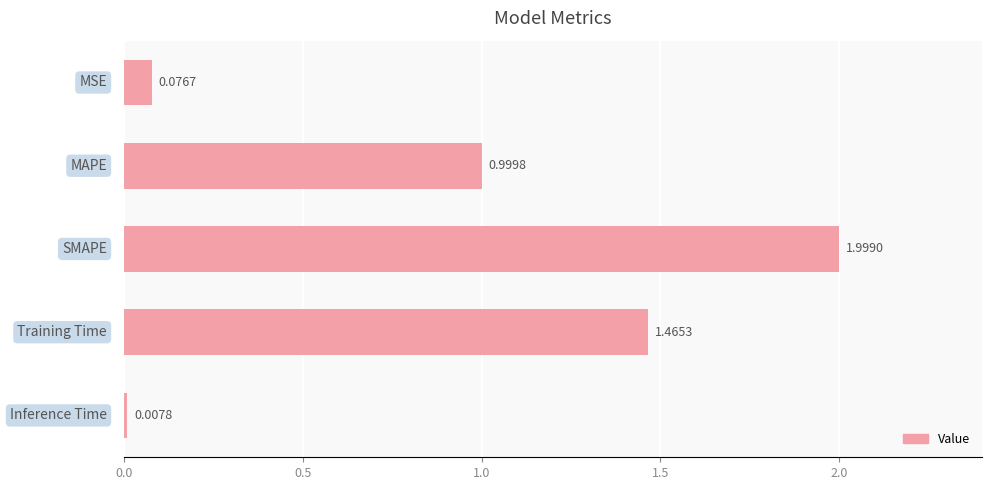

What is the average value?

0.9